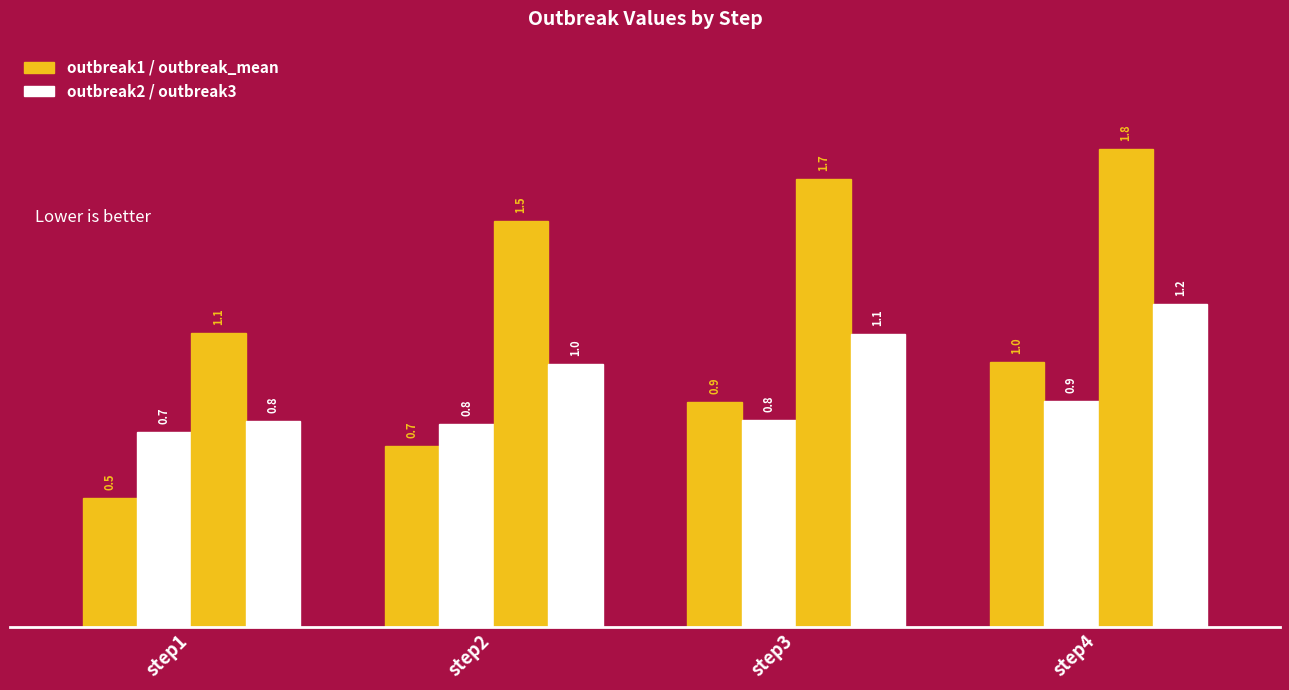

At which category does the chart reach its peak across all series?

step4